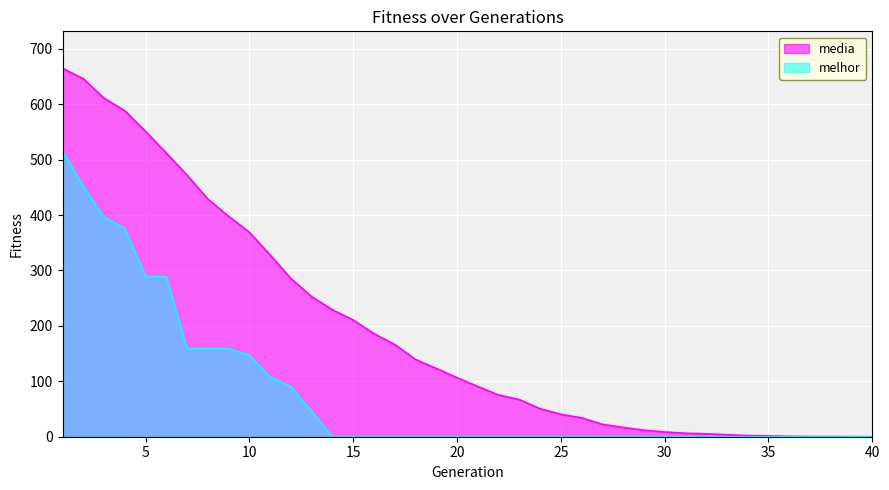

True or false: media and melhor intersect in this chart.

False